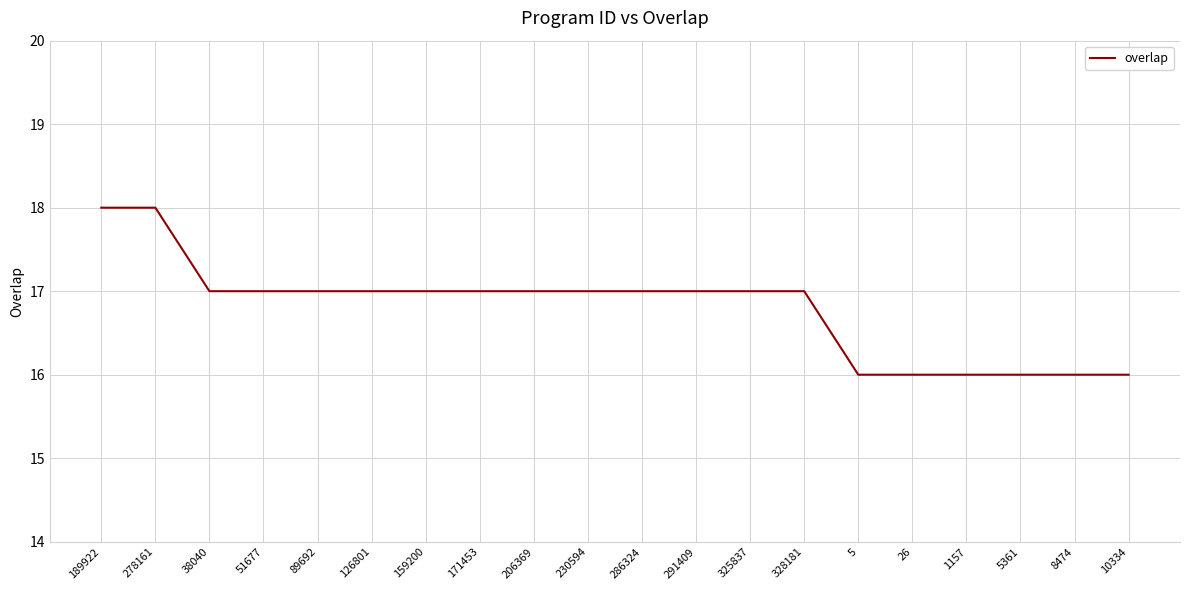

The chart shows a value of 7 at 171453. True or false?

False